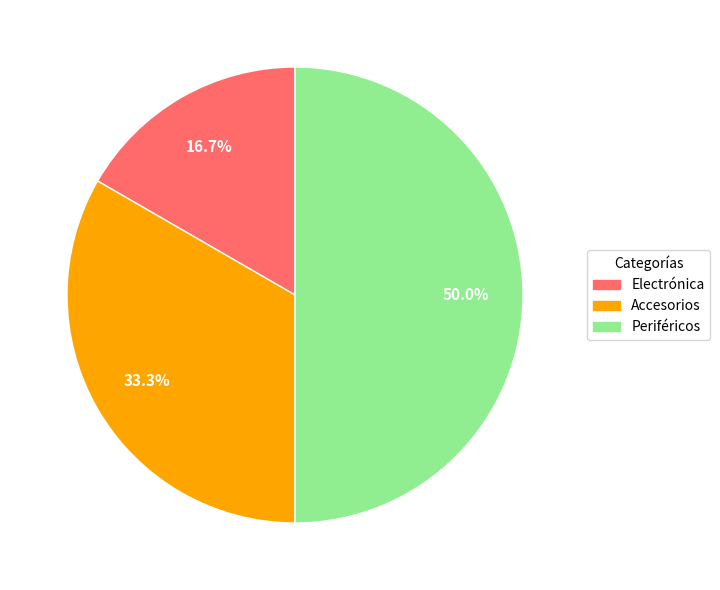

What percentage is the Accesorios slice, to the nearest percent?

33%